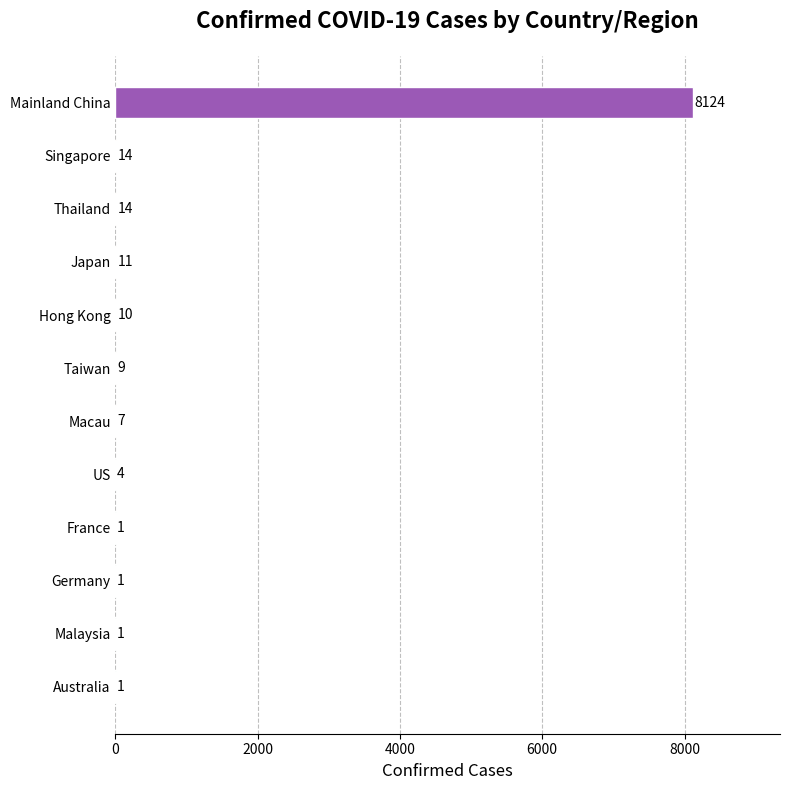

What is the approximate value at US?

4